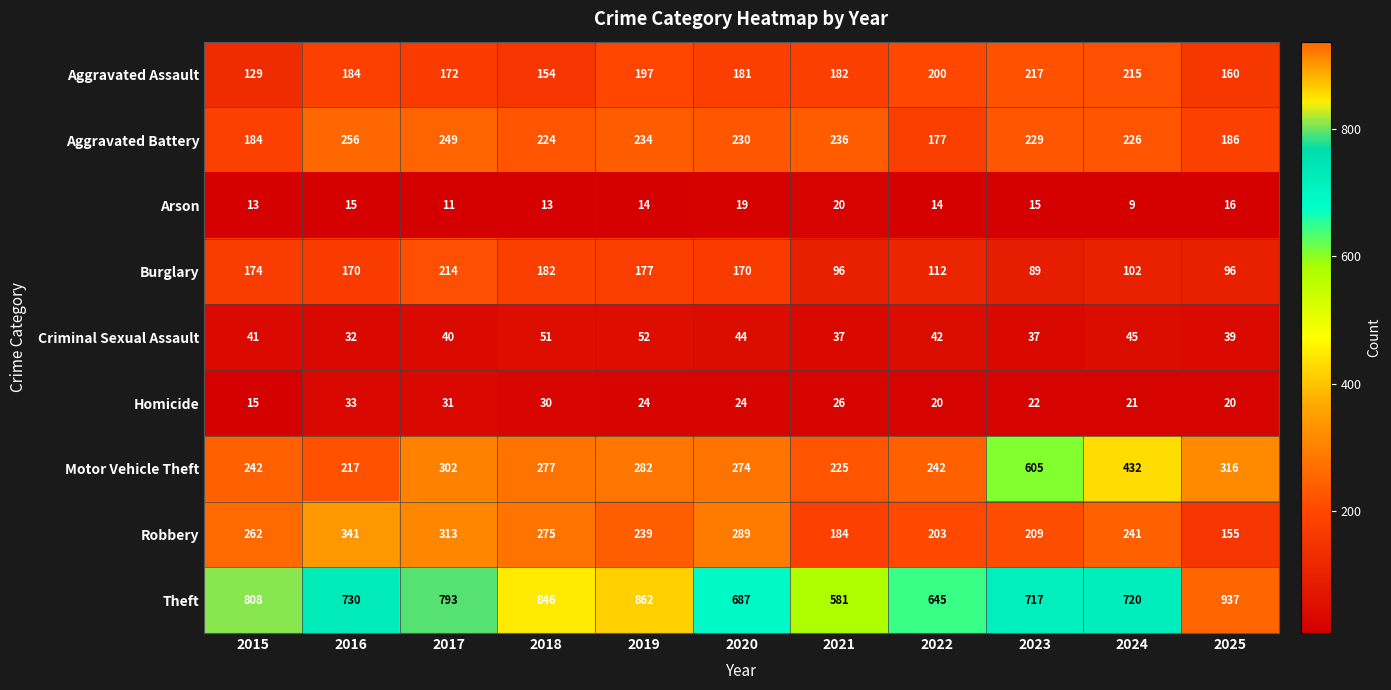

Between 2022 and 2024, which series saw the biggest shift?

Motor Vehicle Theft